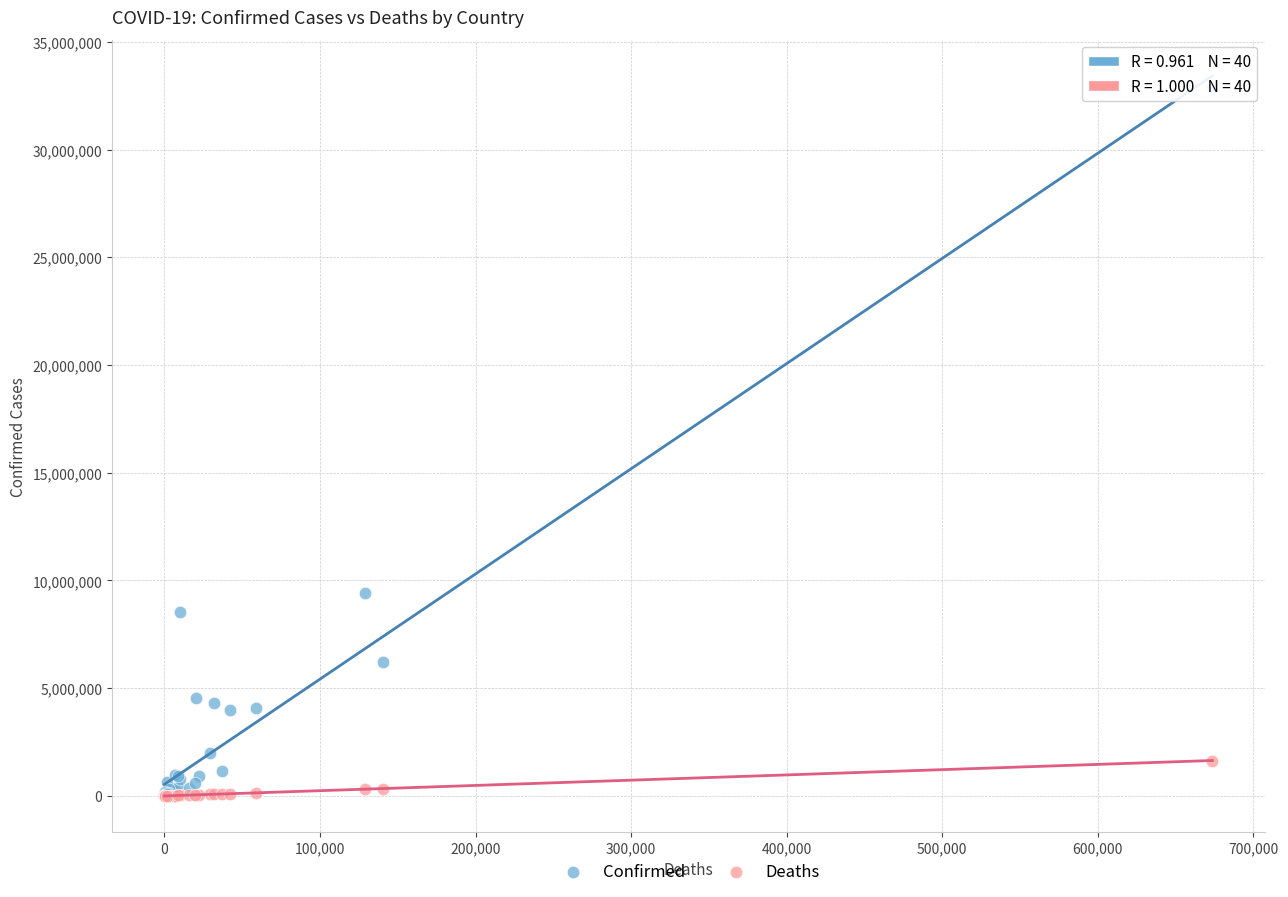

Across all series, what Y value is closest to 16448257?

9426171.0